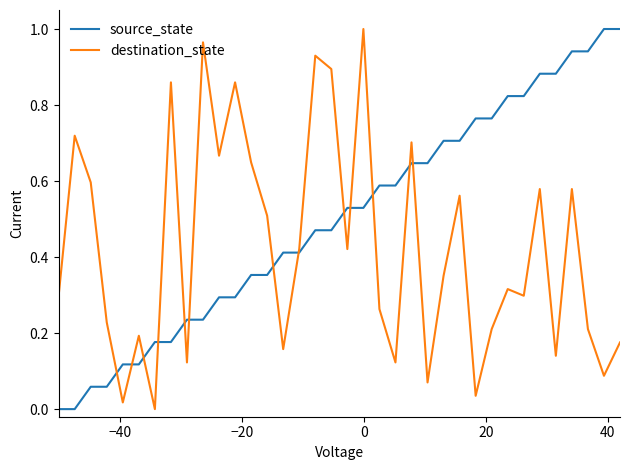

Rank the series by their average value, from lowest to highest.

destination_state, source_state